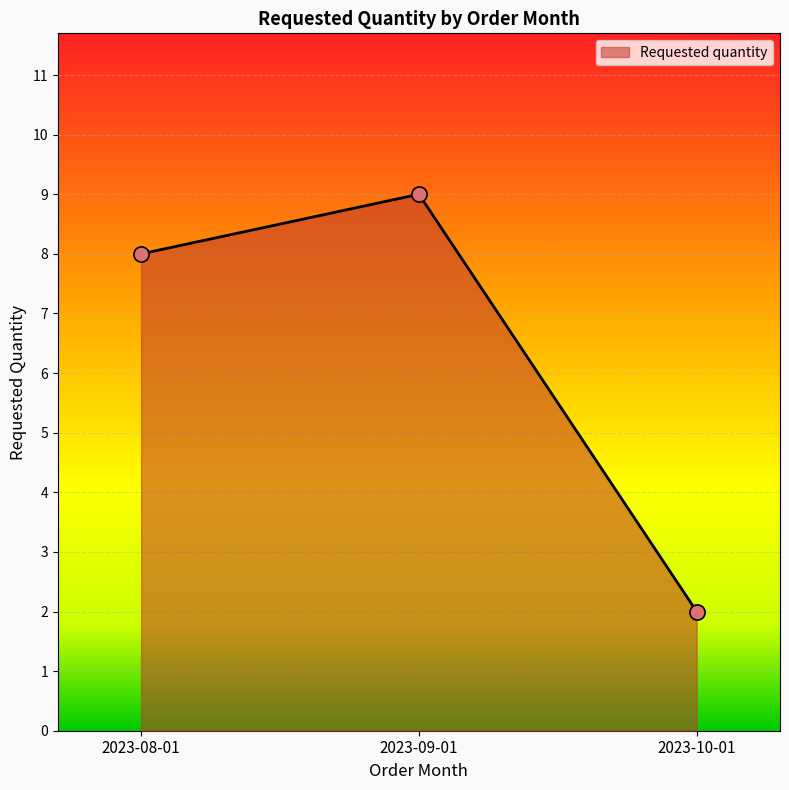

Approximately how many times larger is the value at 2023-09-01 compared to 2023-08-01?

1.1